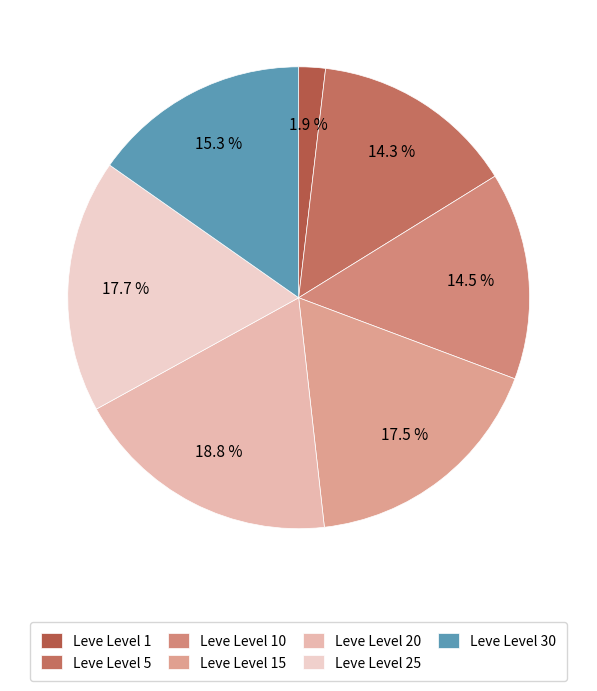

To the nearest percent, what is the average slice percentage?

14%